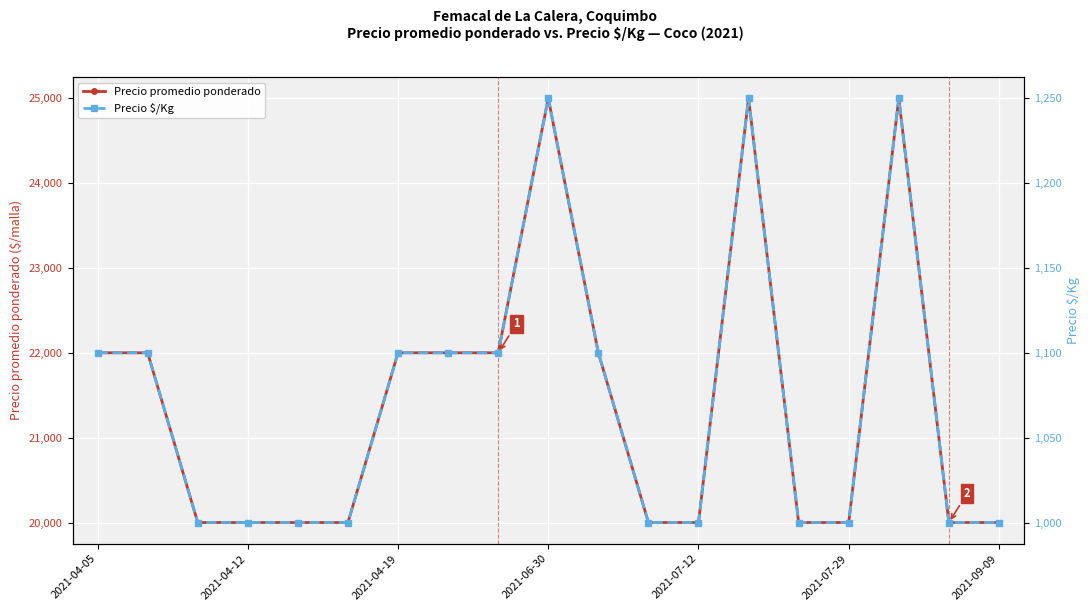

How many distinct data groups are displayed?

2